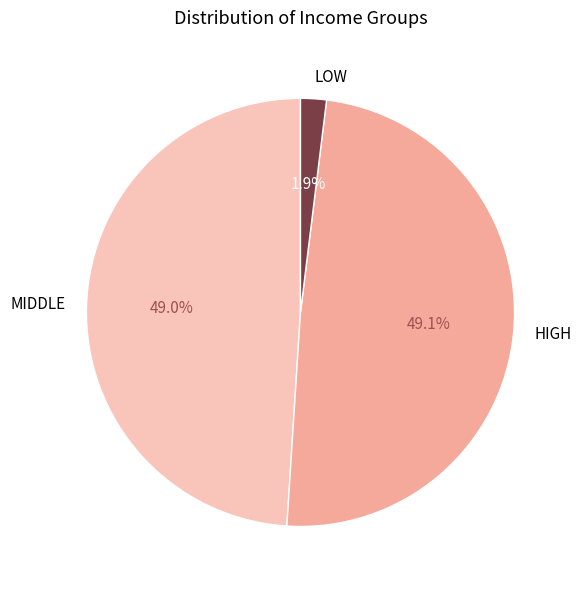

Count the number of slices in the pie.

3